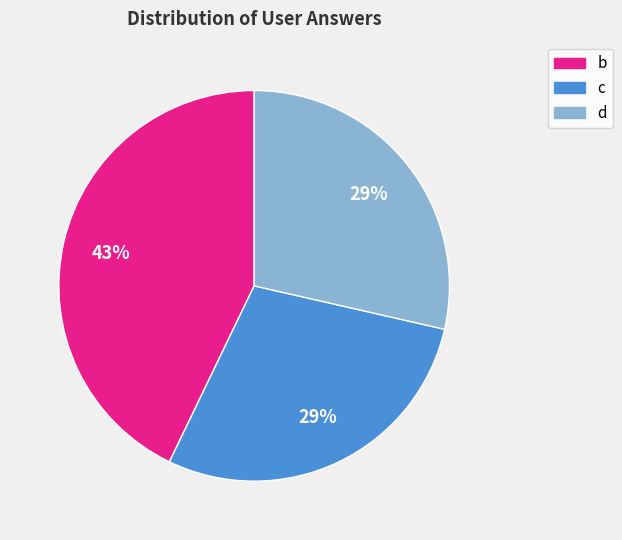

The c slice represents 53% of the pie. True or false?

False